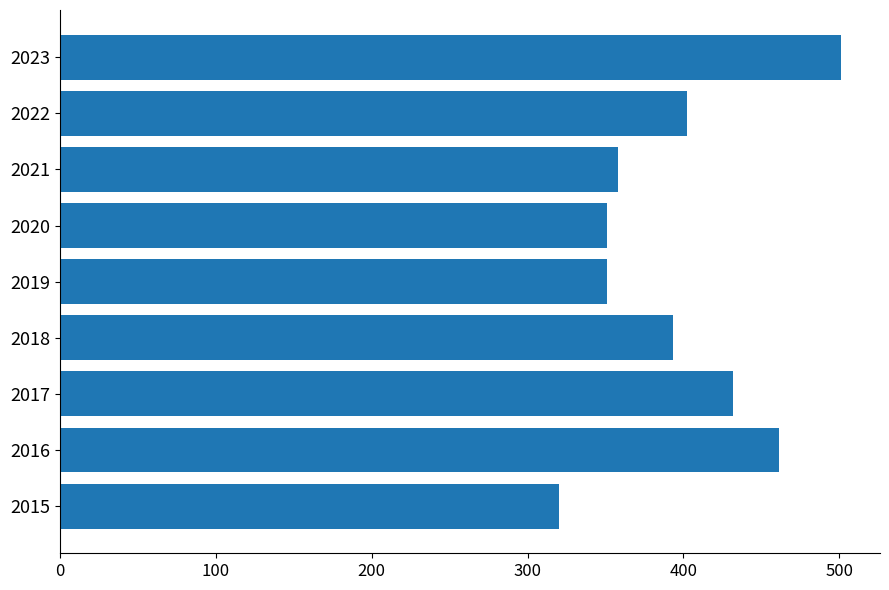

Which label corresponds to the largest value in the chart?

2023